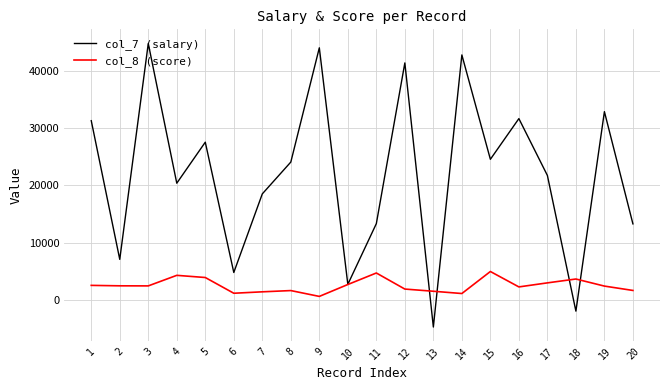

Which category has the highest value across all series?

3